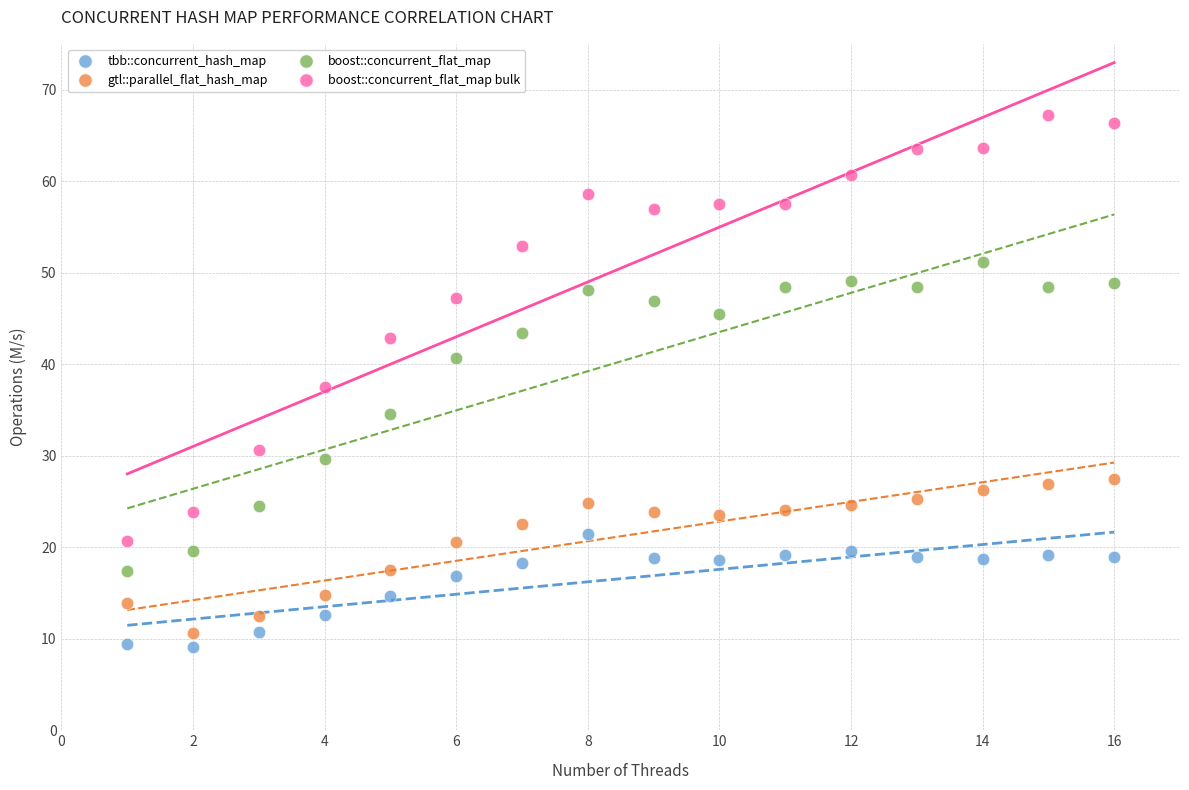

Across all data points, what is the range of Y values (max minus min)?

58.2